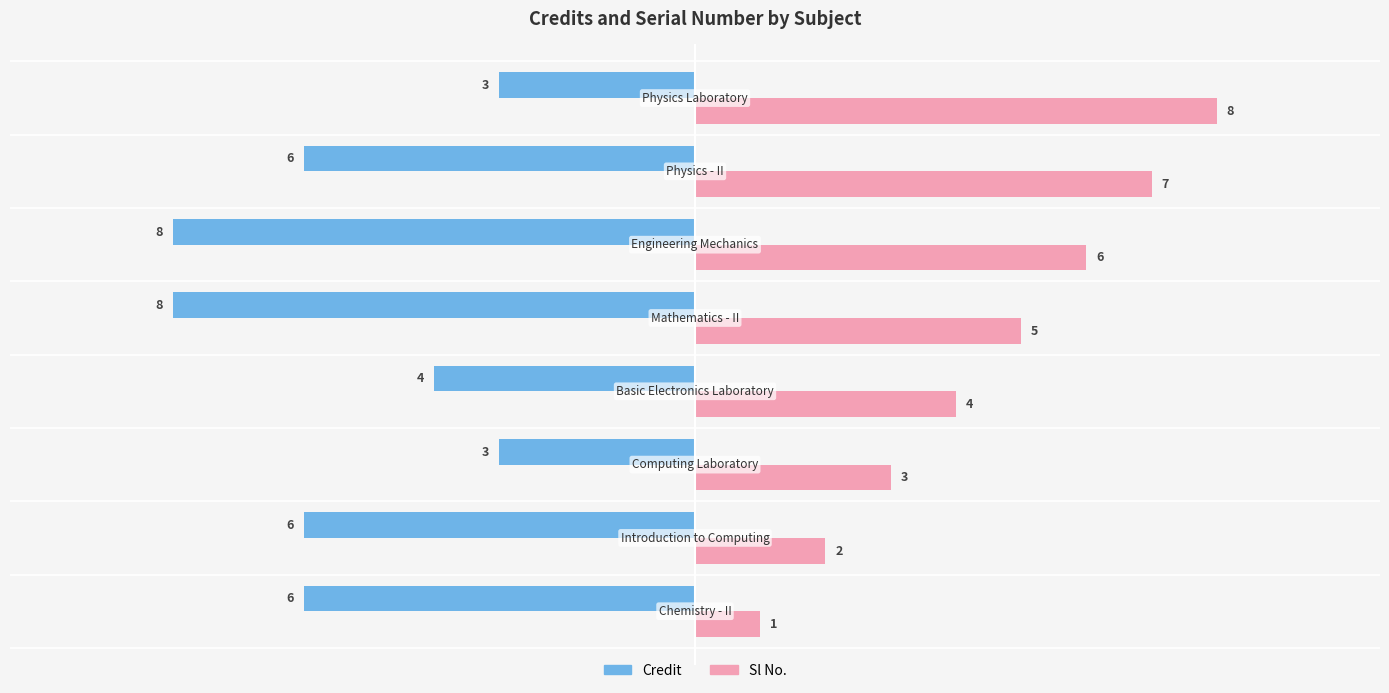

Count the number of data series in this chart.

2